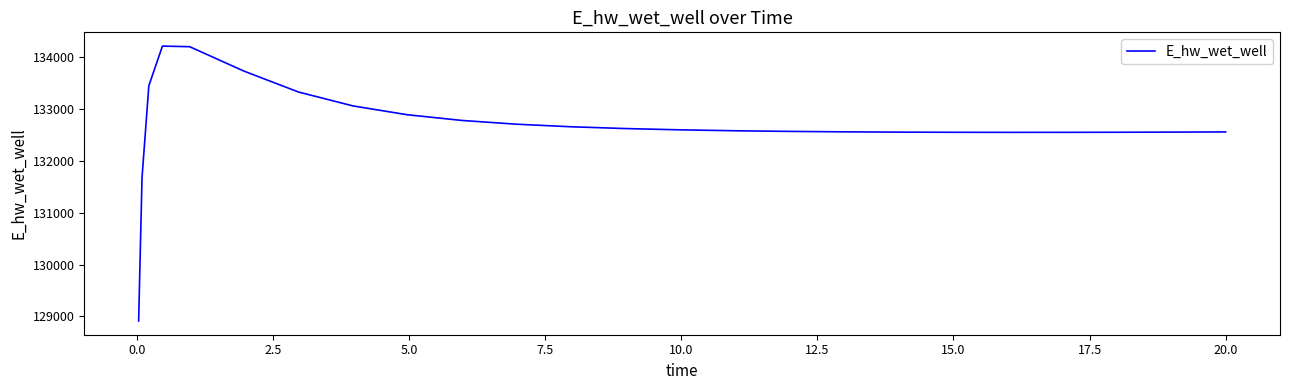

What is the maximum value shown in the chart?

134205.2